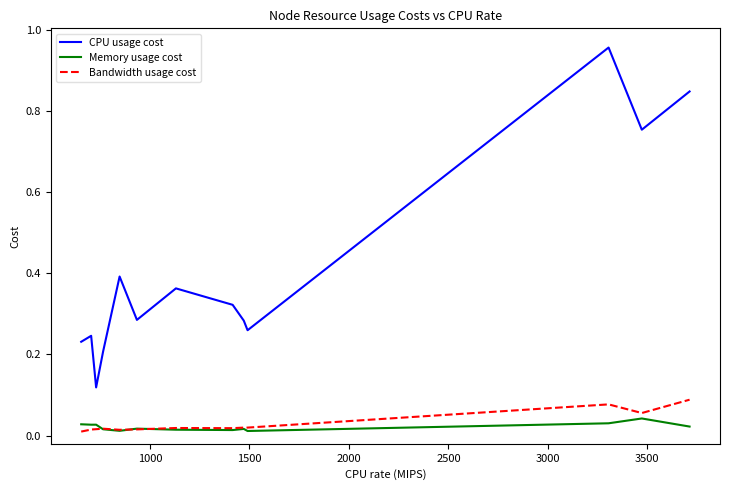

Rank the series by their maximum value, from lowest to highest.

Memory usage cost, Bandwidth usage cost, CPU usage cost